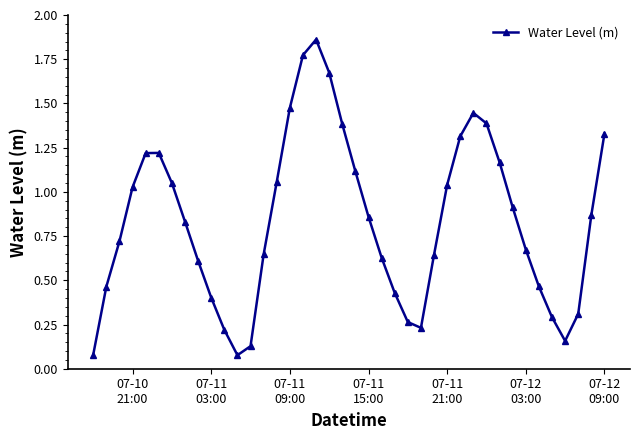

How many points are higher than both their immediate neighbors (excluding endpoints)?

3